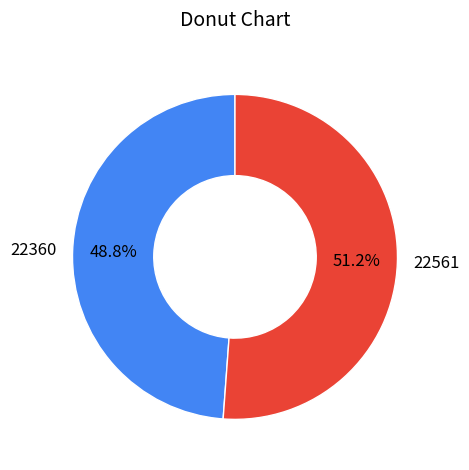

The 22561 slice represents 51% of the pie. True or false?

True